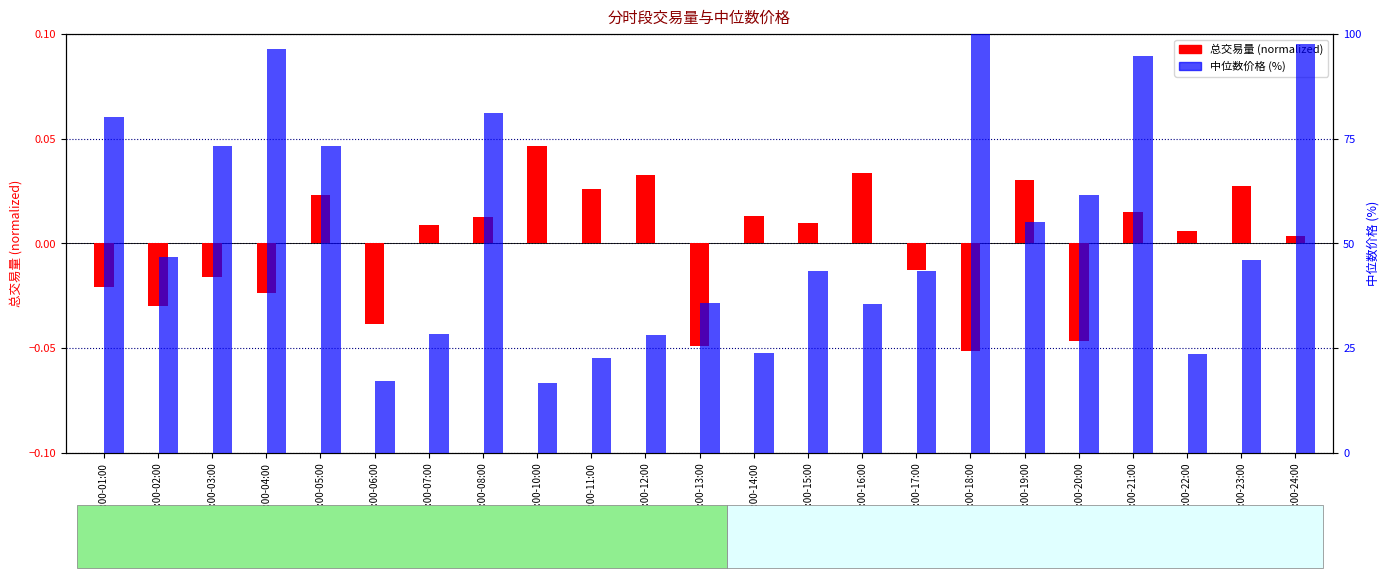

At which label does 中位数价格 (%) reach its peak?

17:00-18:00